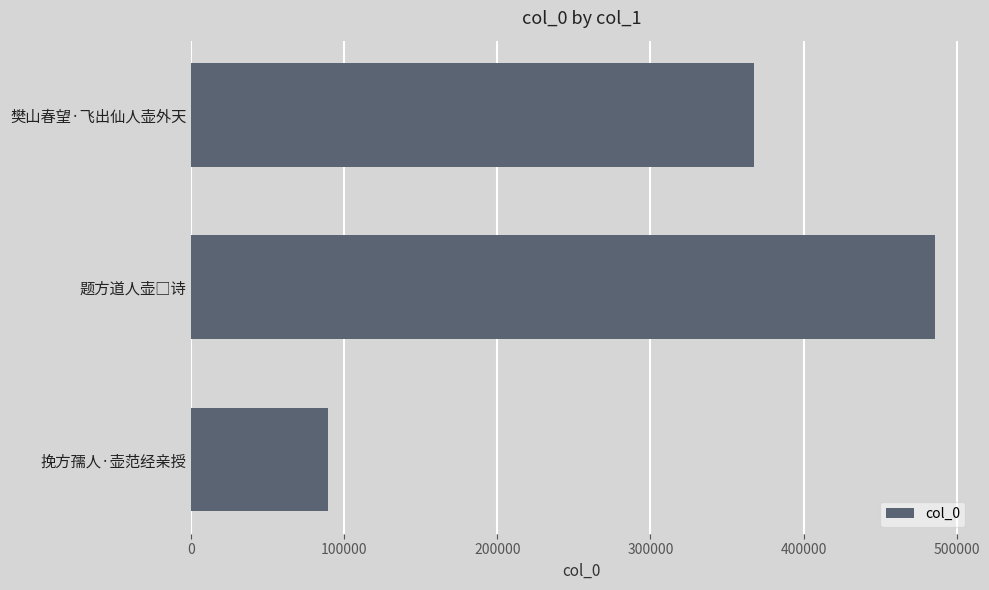

Is it true that the value at 挽方孺人·壶范经亲授 is 31466?

False